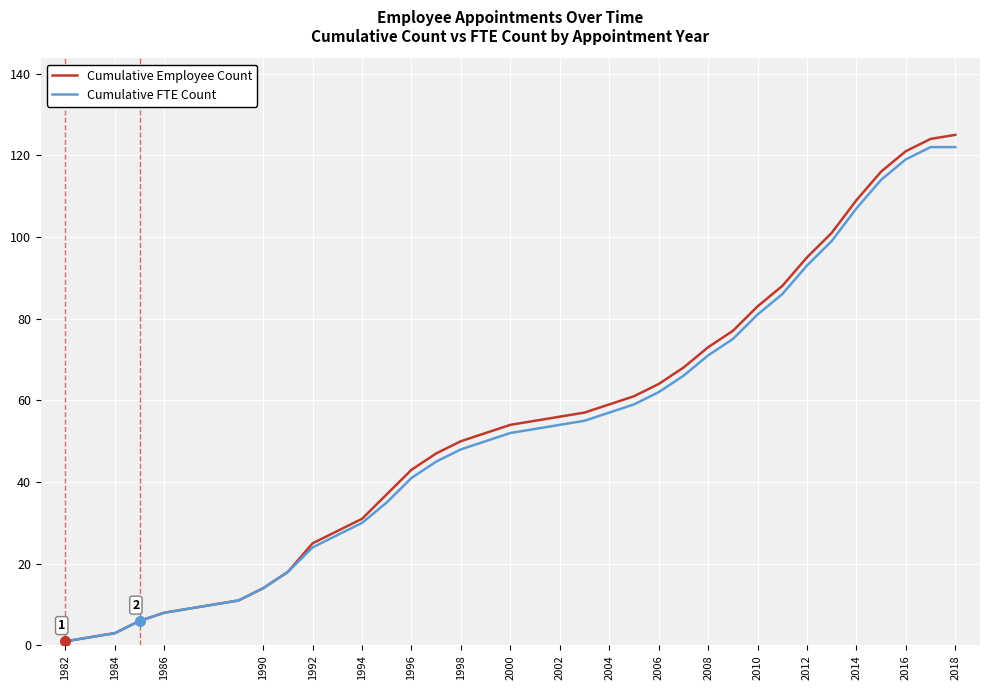

Which series has the widest spread of values?

Cumulative Employee Count